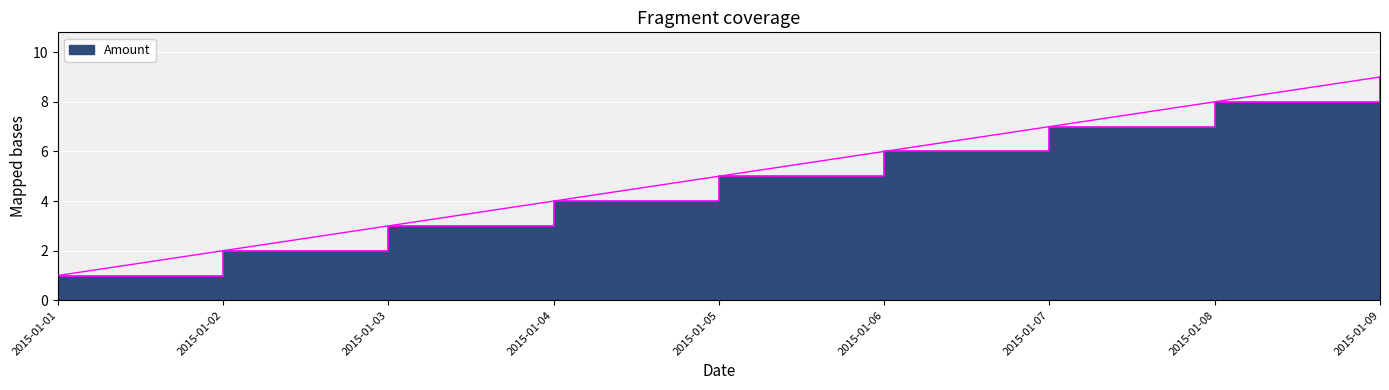

Rank the categories by value from highest to lowest.

2015-01-09, 2015-01-08, 2015-01-07, 2015-01-06, 2015-01-05, 2015-01-04, 2015-01-03, 2015-01-02, 2015-01-01